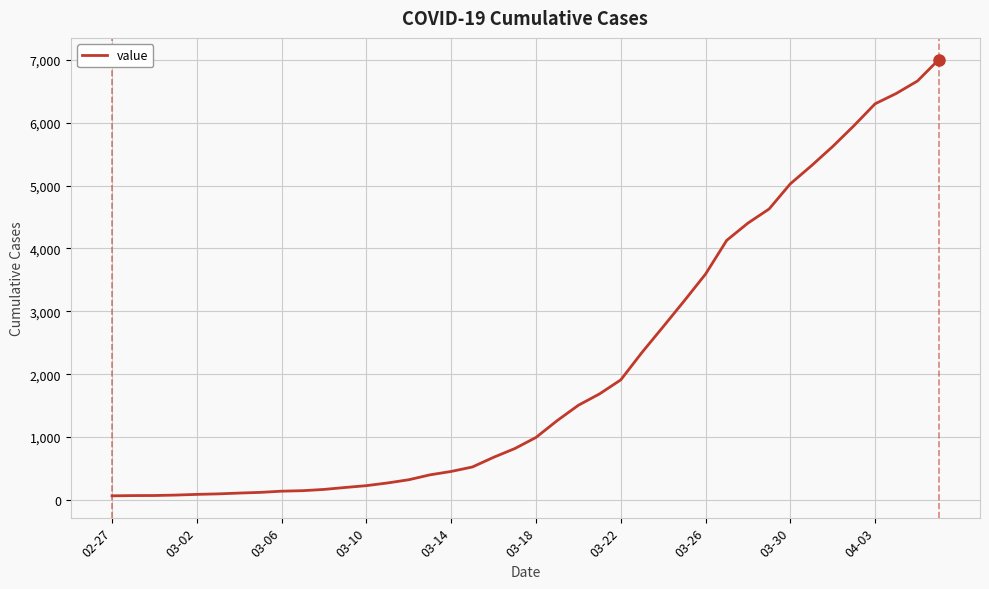

What is the maximum value shown in the chart?

7003